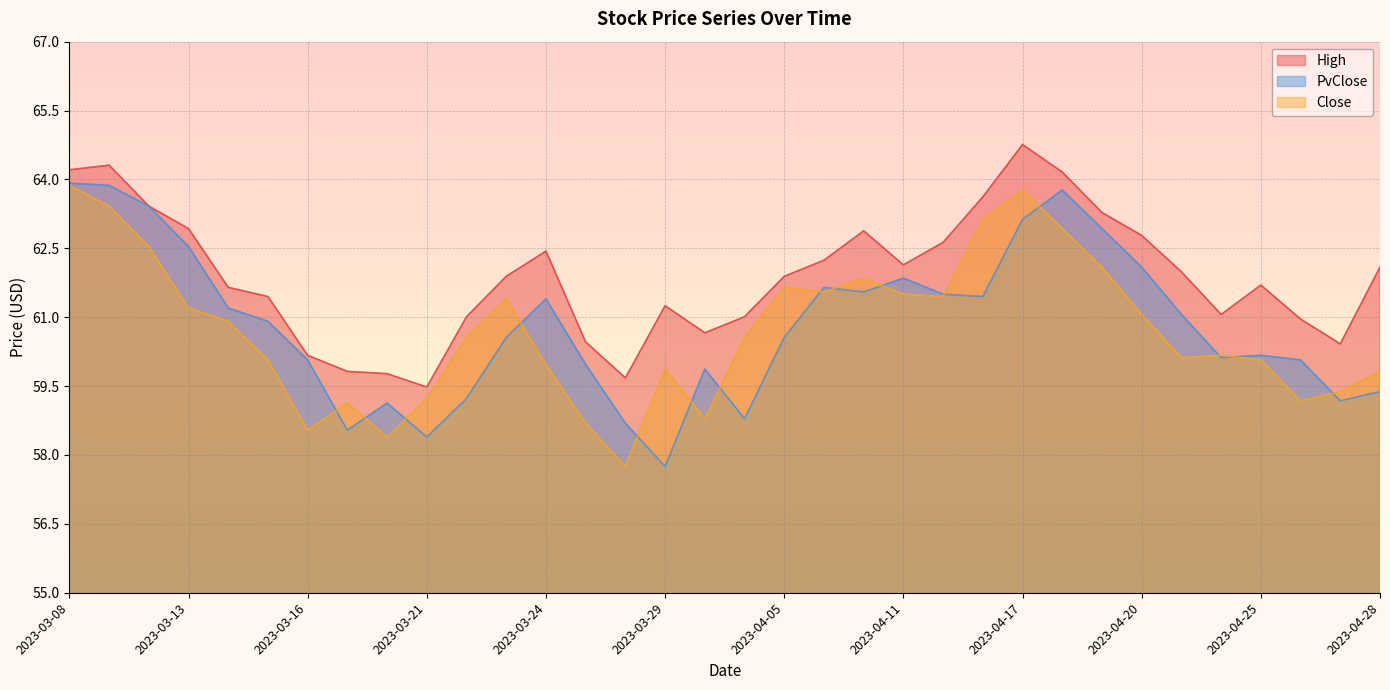

Rank the series at 2023-03-28 from lowest to highest value.

Close, PvClose, High